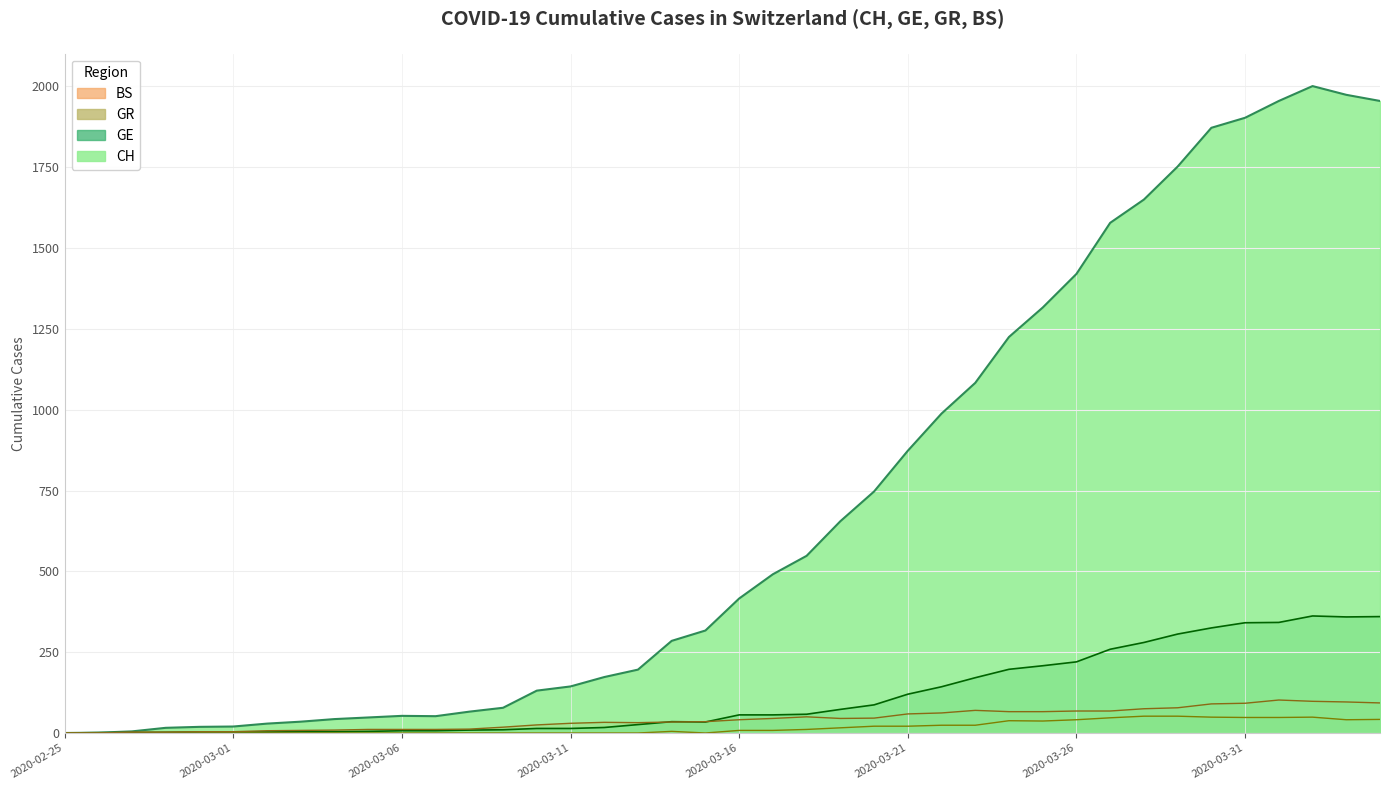

What is the maximum value shown in the chart?

2001